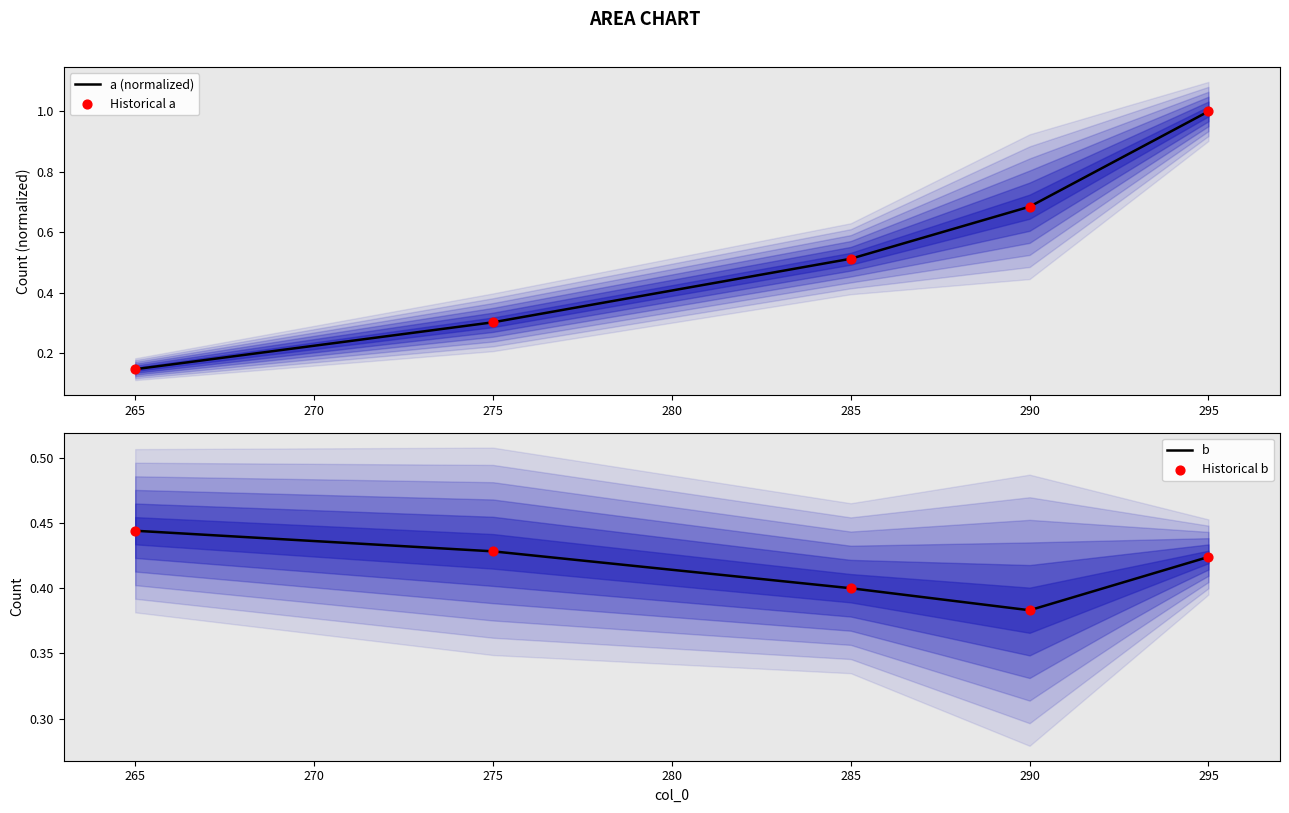

Which series has the largest total across all categories?

a (normalized)